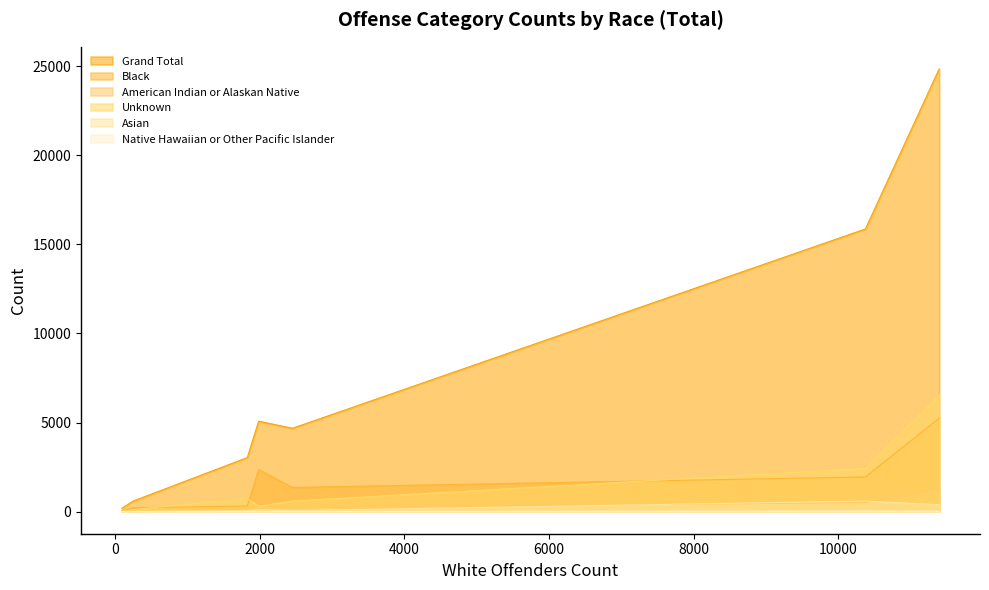

Reading left to right, extract all data points from this chart.

Grand Total: All Other Offenses=24850	Curfew/Loitering/Vagrancy=595	Disorderly Conduct=4676	Driving Under Influence=15866	Family Offenses Nonviolent=187	Liquor Law Violations=3033	Trespass of Real Property=5076
Black: All Other Offenses=5243	Curfew/Loitering/Vagrancy=213	Disorderly Conduct=1355	Driving Under Influence=1944	Family Offenses Nonviolent=50	Liquor Law Violations=317	Trespass of Real Property=2356
American Indian or Alaskan Native: All Other Offenses=1286	Curfew/Loitering/Vagrancy=4	Disorderly Conduct=219	Driving Under Influence=503	Family Offenses Nonviolent=22	Liquor Law Violations=83	Trespass of Real Property=326
Unknown: All Other Offenses=6526	Curfew/Loitering/Vagrancy=109	Disorderly Conduct=589	Driving Under Influence=2427	Family Offenses Nonviolent=17	Liquor Law Violations=753	Trespass of Real Property=303
Asian: All Other Offenses=380	Curfew/Loitering/Vagrancy=13	Disorderly Conduct=53	Driving Under Influence=592	Family Offenses Nonviolent=1	Liquor Law Violations=47	Trespass of Real Property=99
Native Hawaiian or Other Pacific Islander: All Other Offenses=23	Curfew/Loitering/Vagrancy=1	Disorderly Conduct=7	Driving Under Influence=27	Family Offenses Nonviolent=0	Liquor Law Violations=3	Trespass of Real Property=5